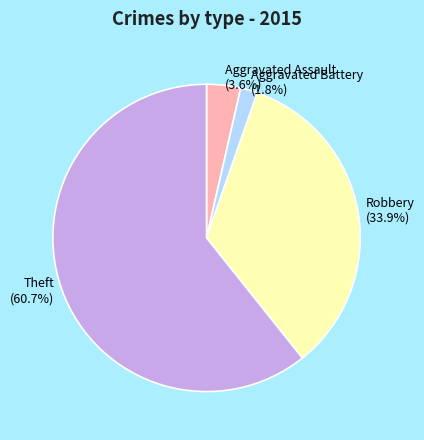

Rank the categories by value from highest to lowest.

Theft, Robbery, Aggravated Assault, Aggravated Battery